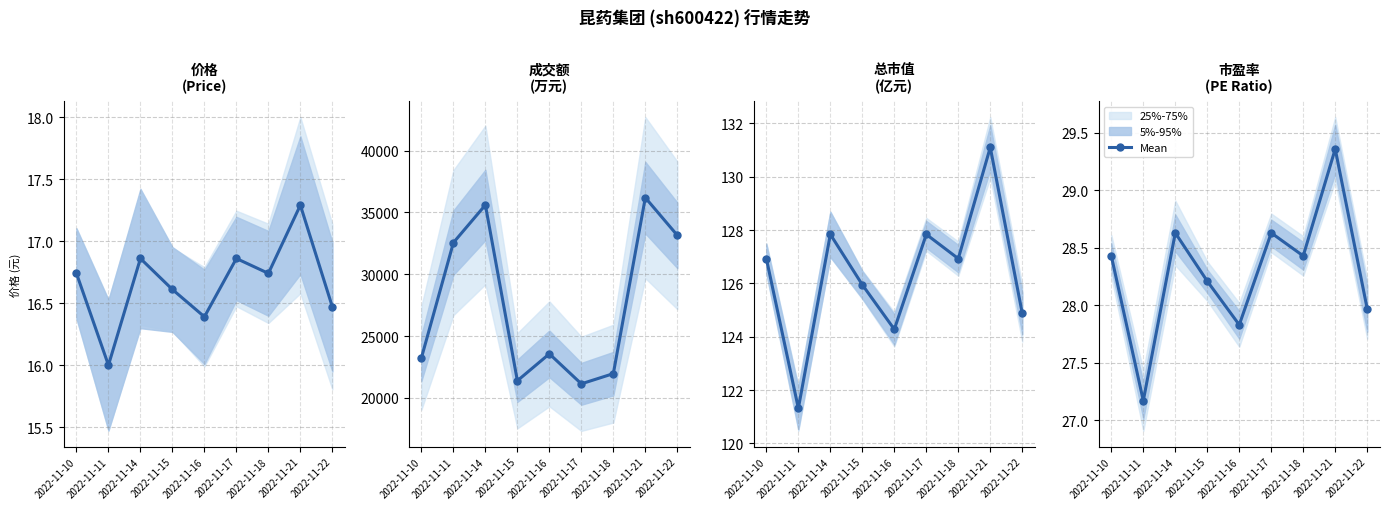

What is the change in value from 2022-11-18 to 2022-11-22?

-0.5